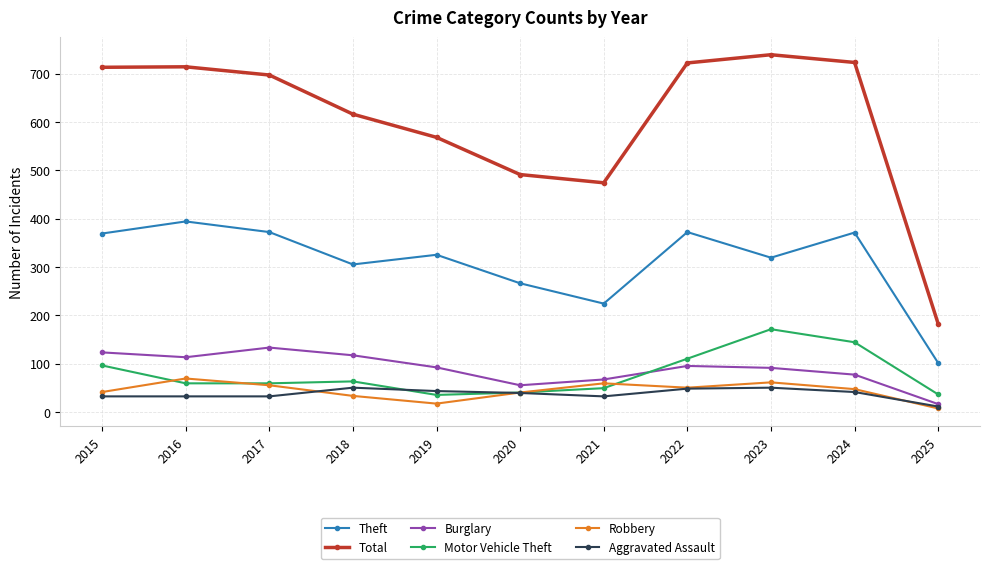

Between 2020 and 2021, which series saw the biggest shift?

Theft